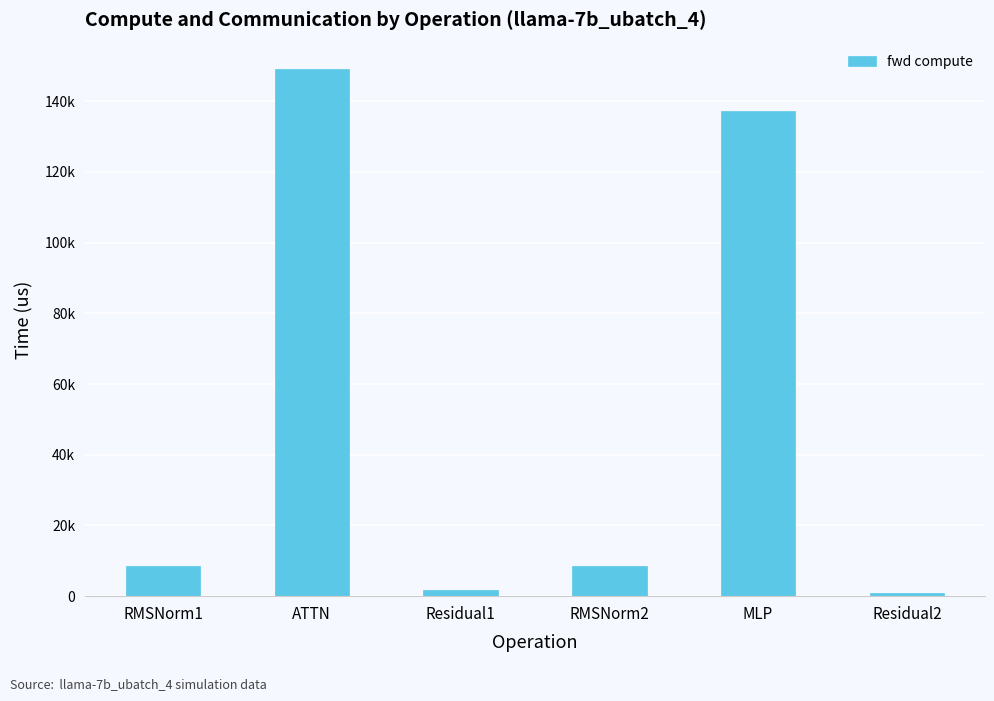

What is the greatest value displayed?

149107.5